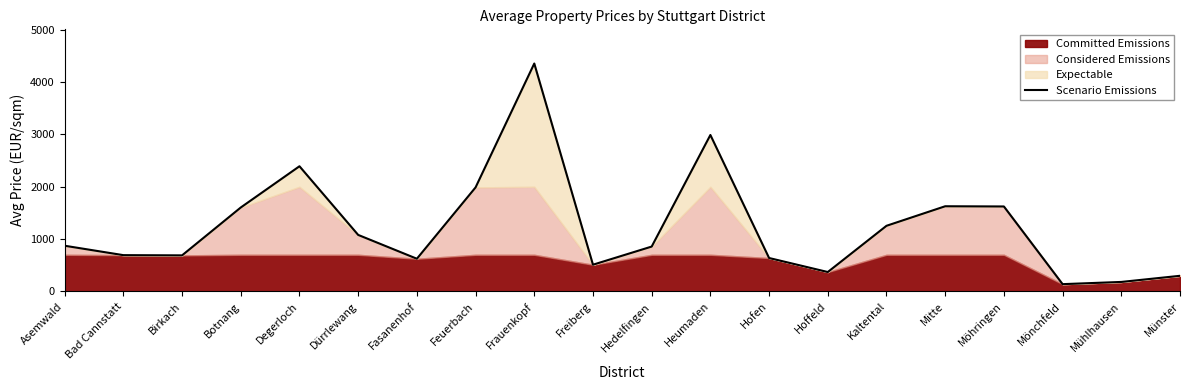

Is it true that the value at Mühlhausen is 181.2?

True